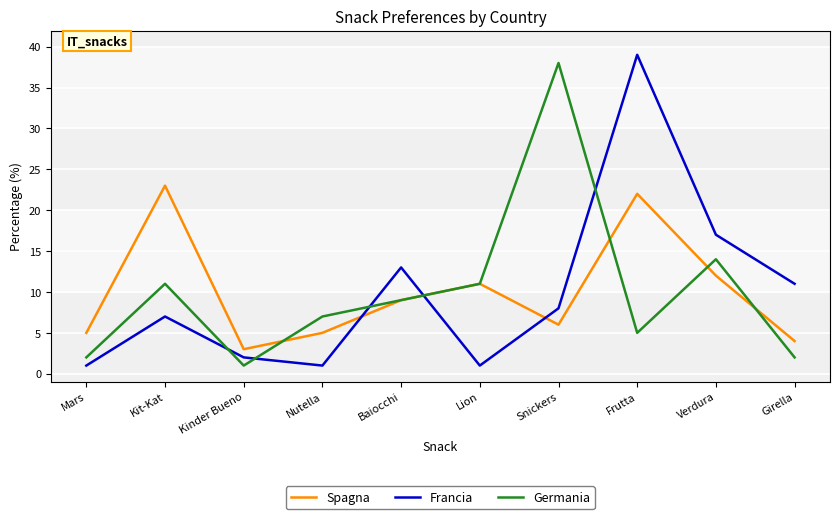

What is the difference between the Spagna values at Verdura and Girella?

8